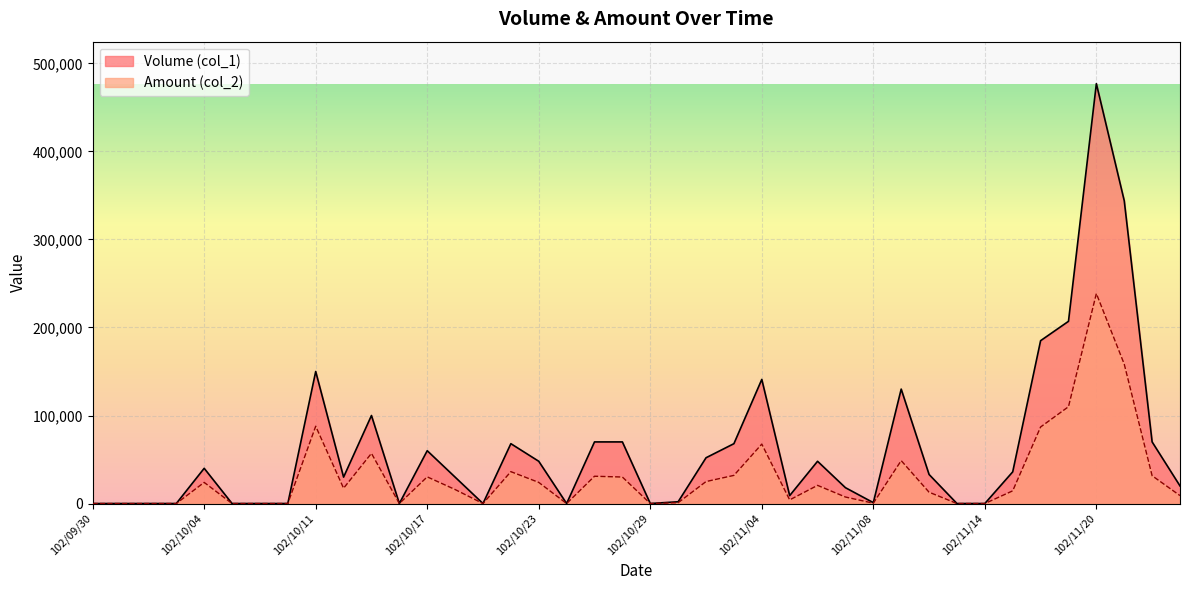

What is the difference between the maximum and second lowest values in the Volume (col_1) series?

477000